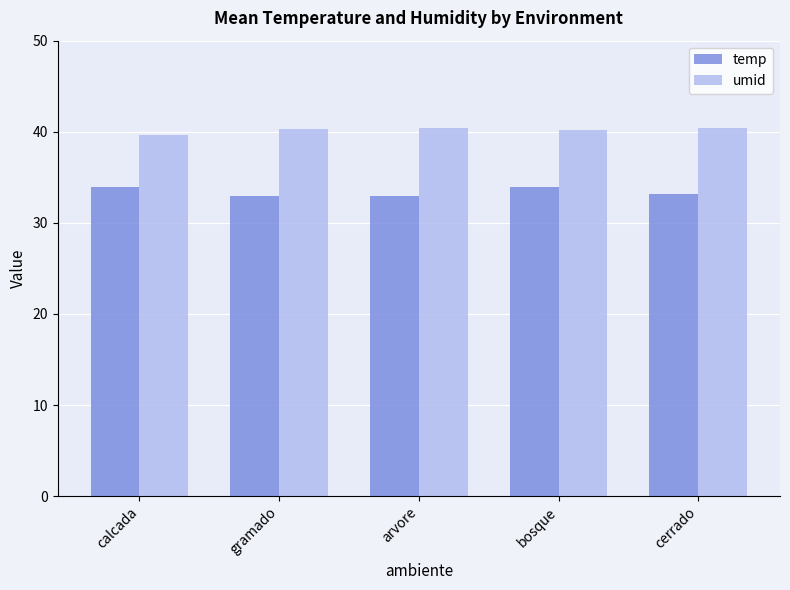

List the series in order of their overall mean, highest first.

umid, temp